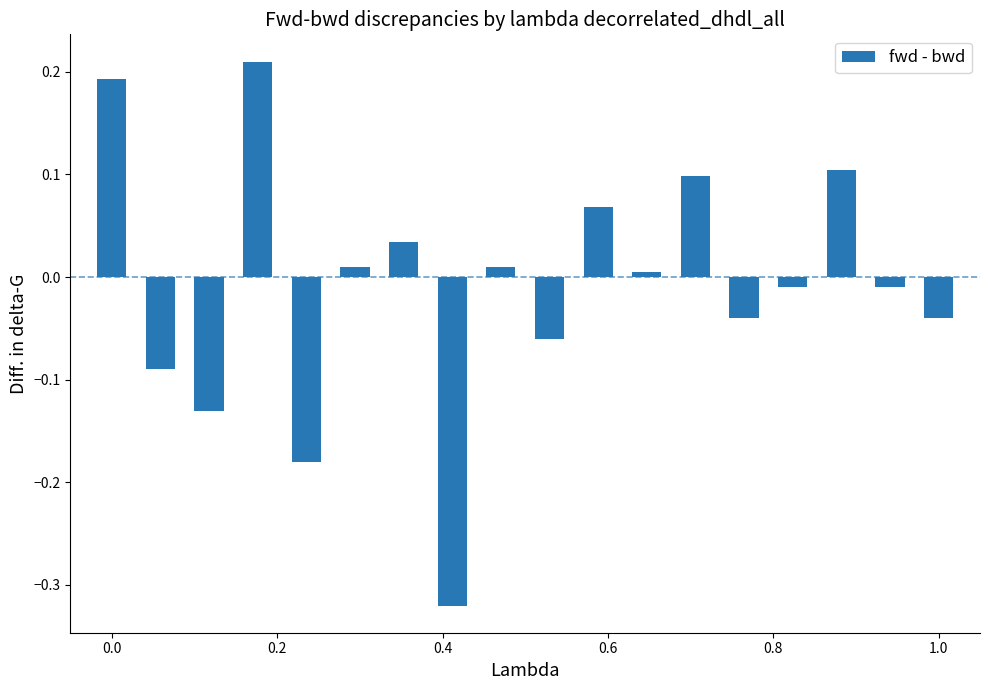

How many data points does each series have?

18